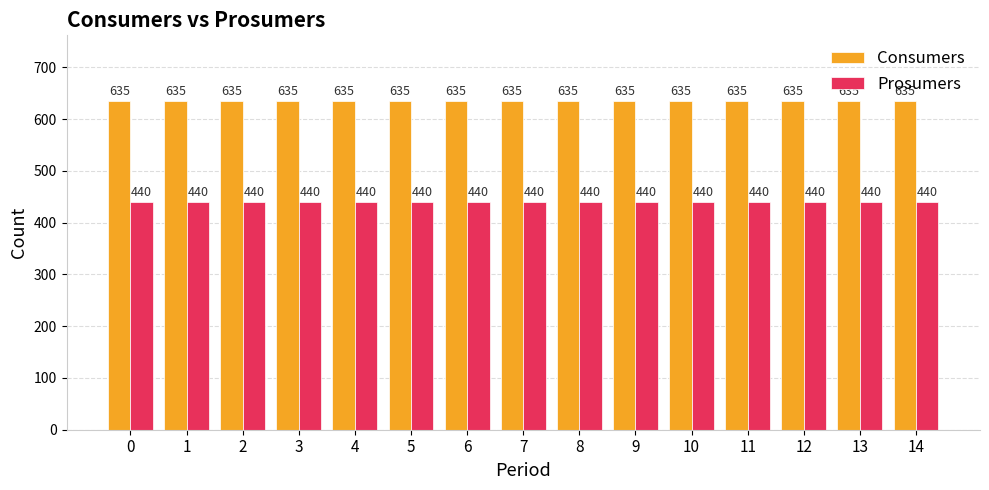

How many bars are there in each group?

2